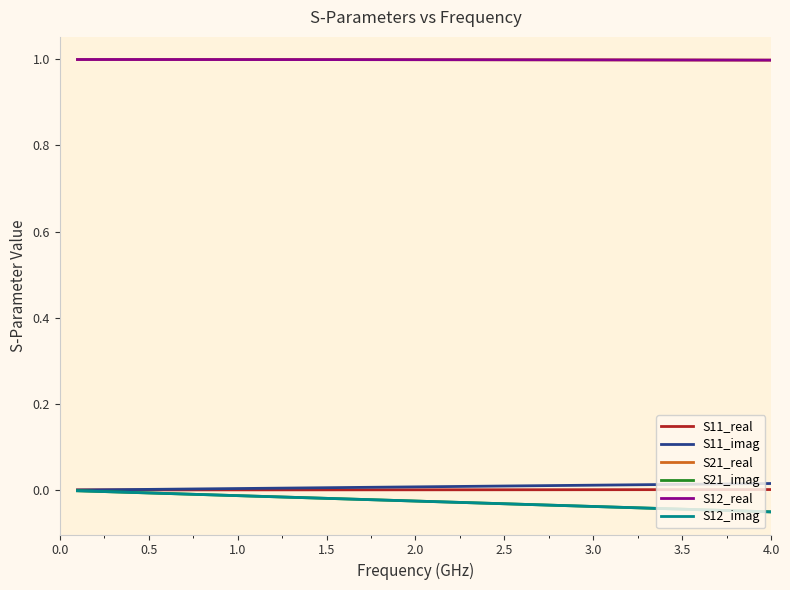

How many data points does each series have?

40